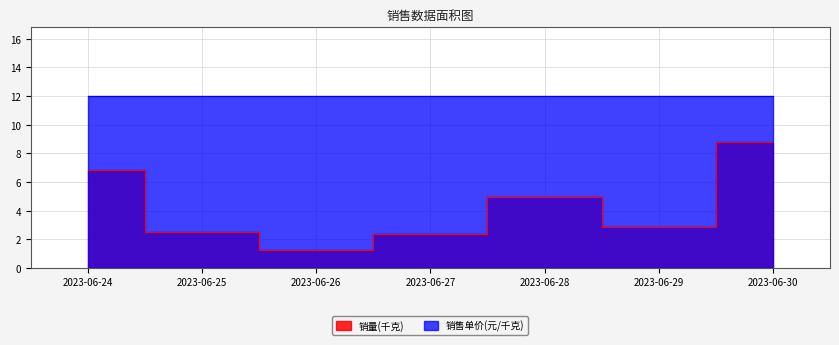

What is the average value?

4.2